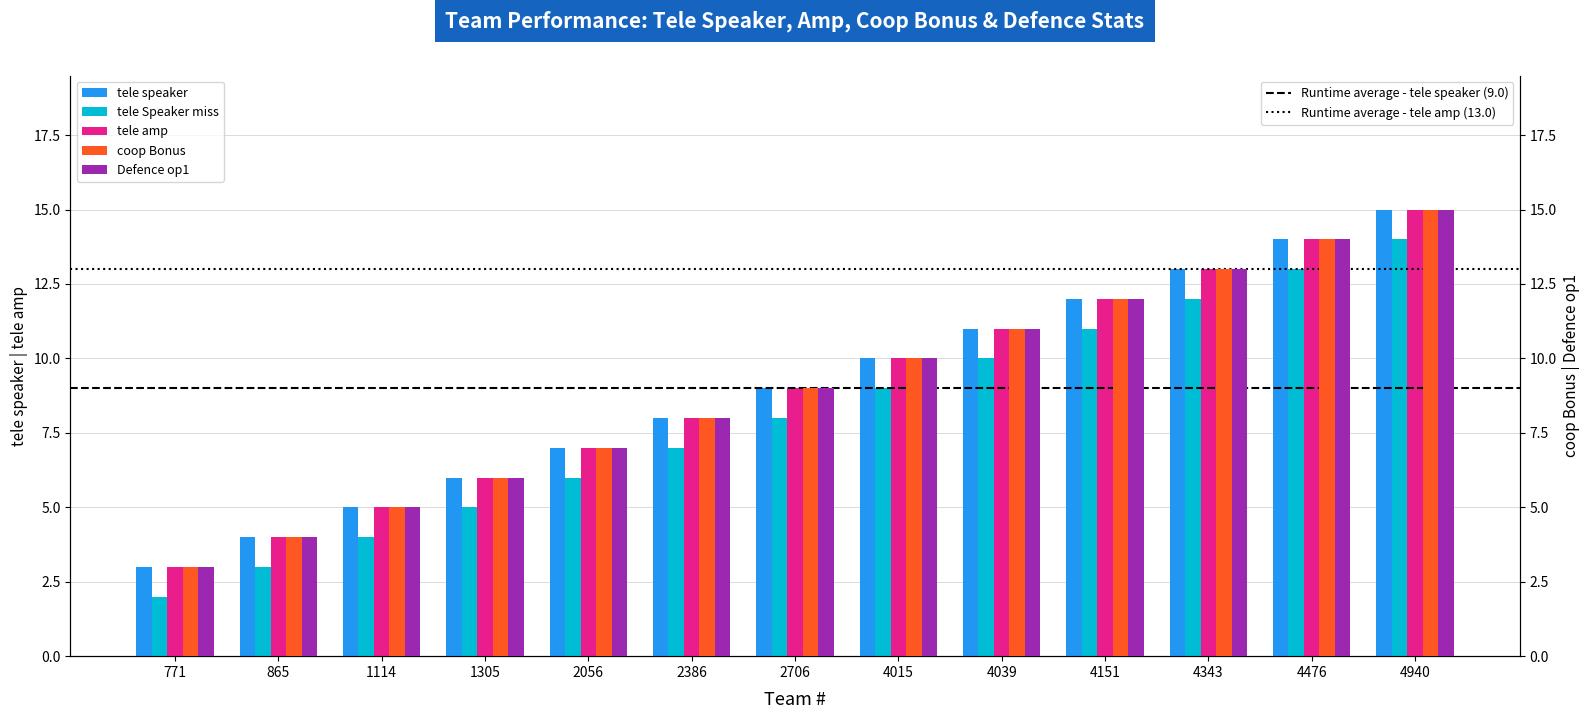

What is the spread (max minus min) of values at 865?

1